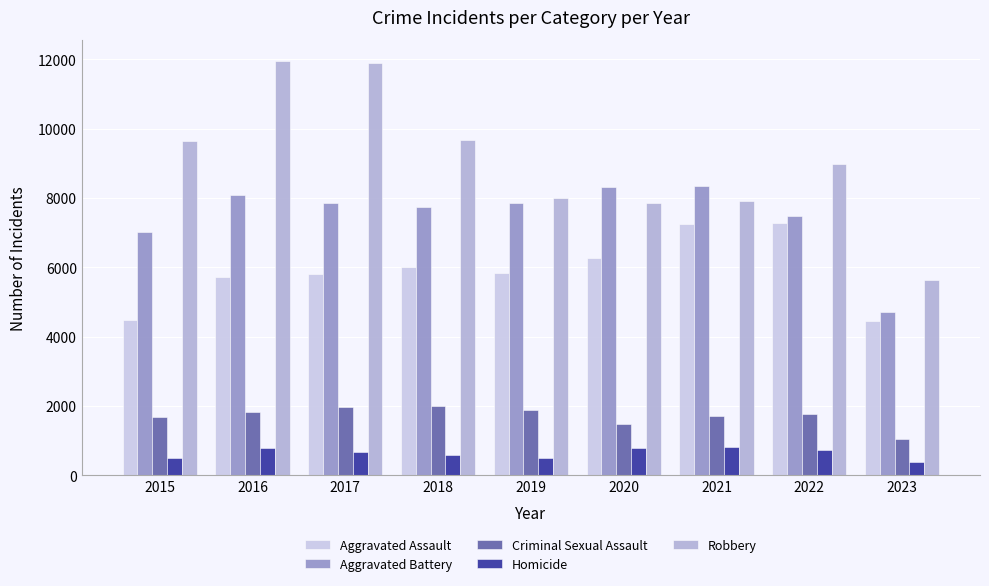

What is the difference between the maximum and minimum values in the Aggravated Battery series?

3636